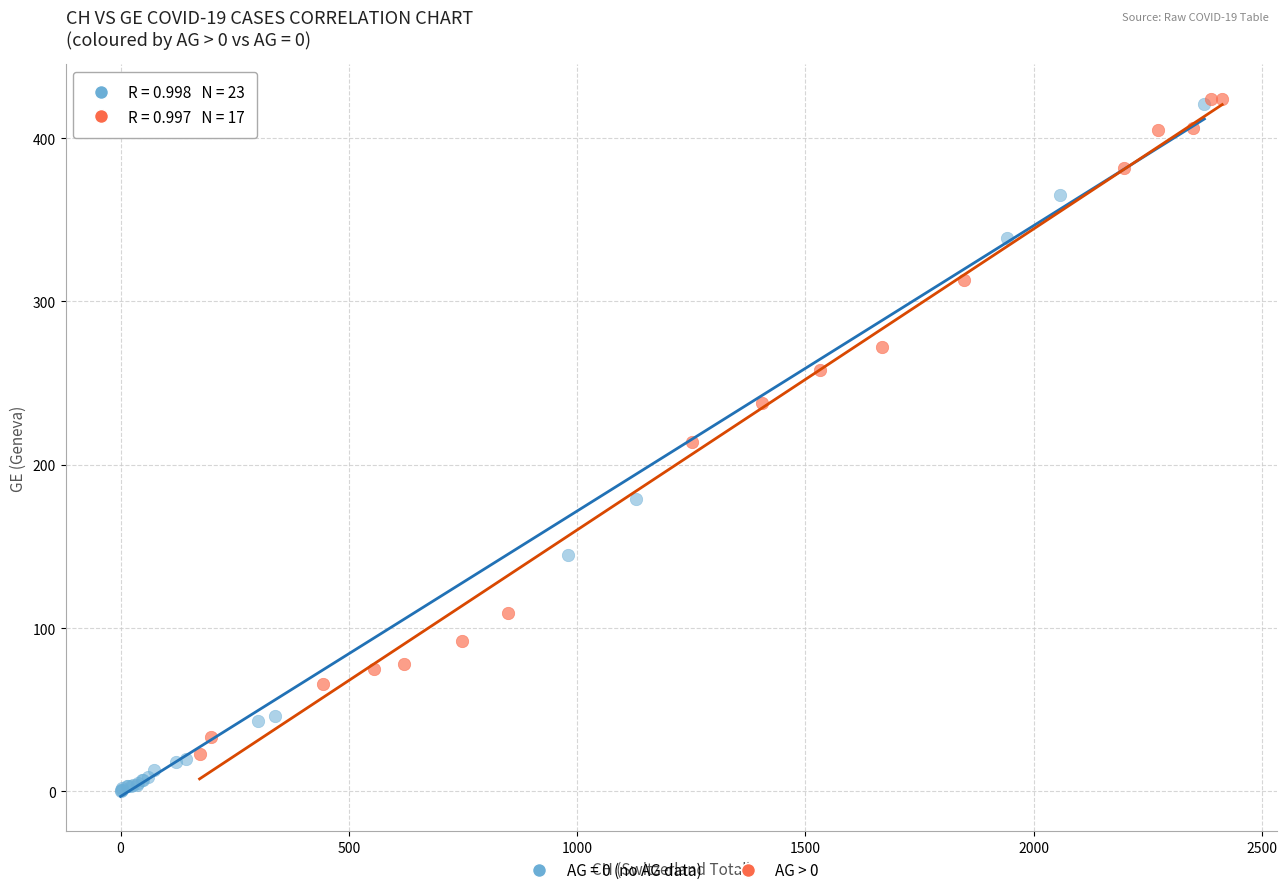

Which series has the widest spread of Y values?

AG = 0 (no AG data)